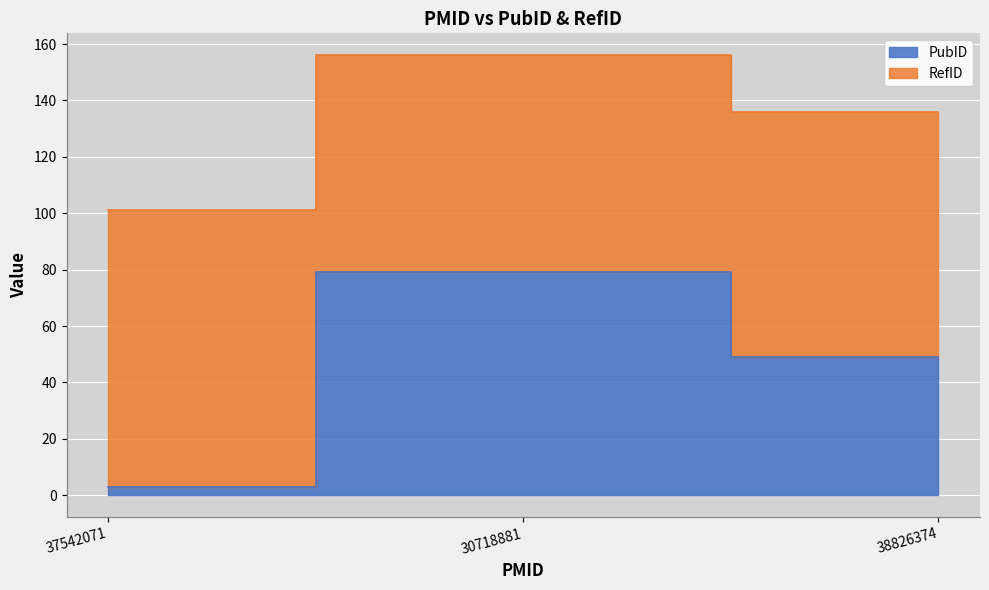

How many lines are shown in the chart?

2